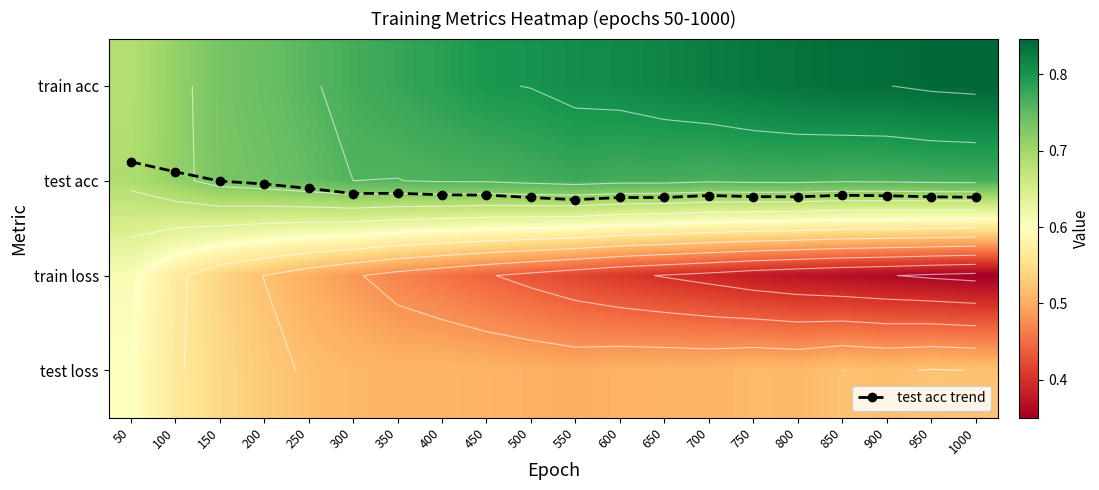

What is the highest value of the train acc series?

0.8